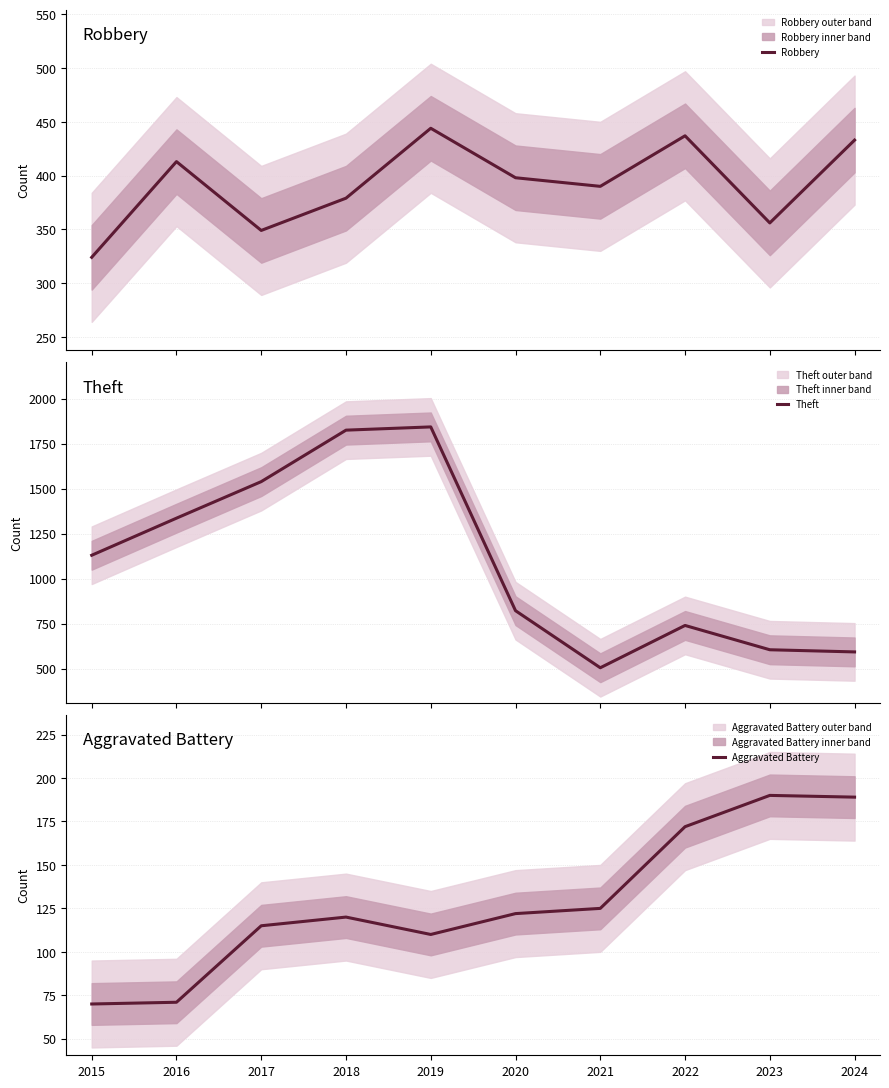

Which category has the highest value across all series?

2019